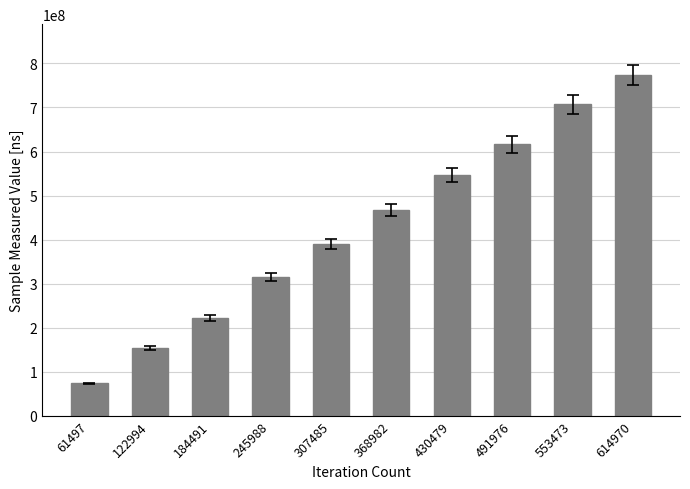

List the labels in order of value, smallest first.

61497, 122994, 184491, 245988, 307485, 368982, 430479, 491976, 553473, 614970